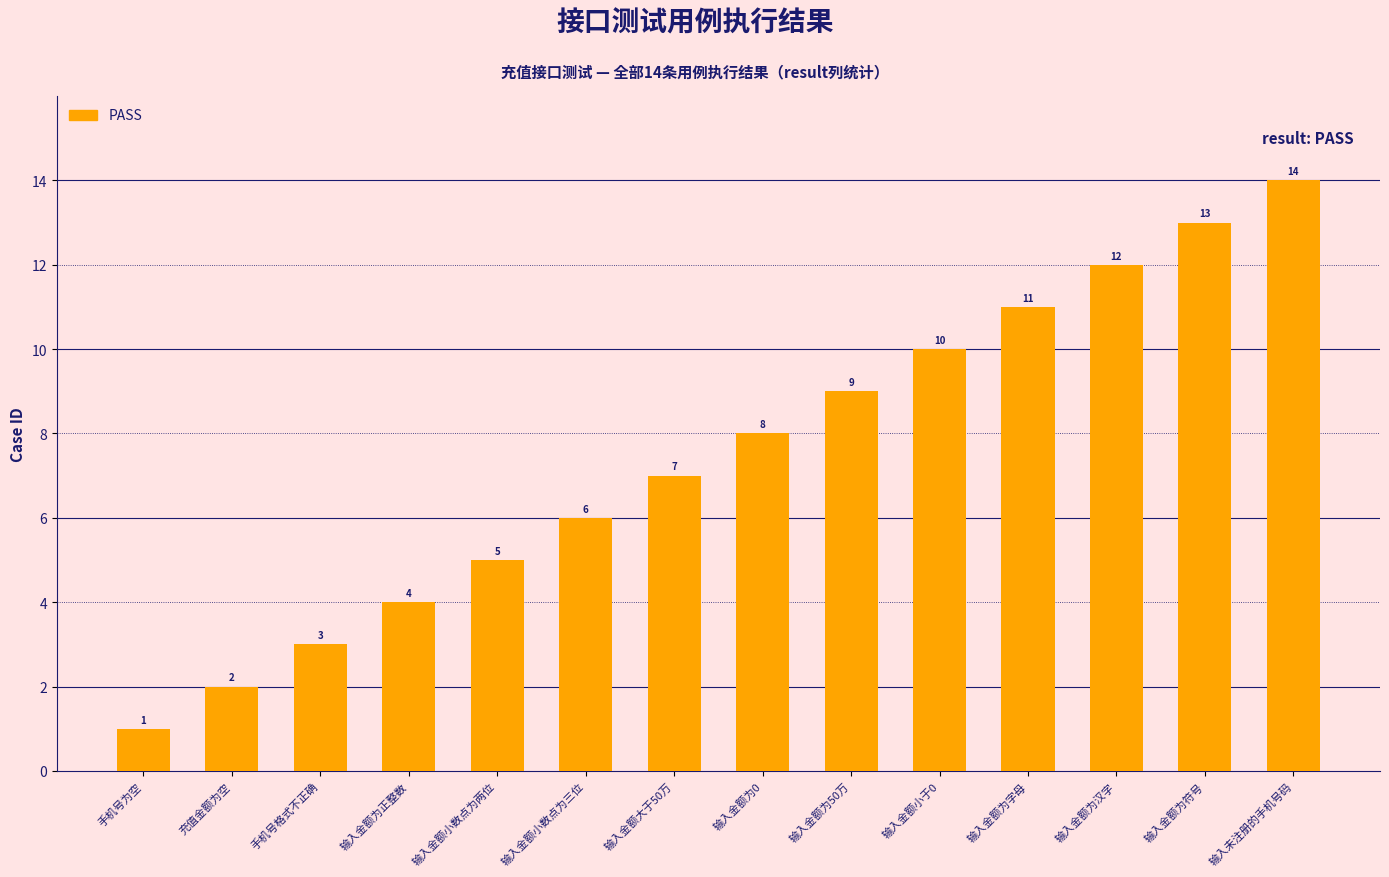

What position from the left is 输入金额为正整数?

4